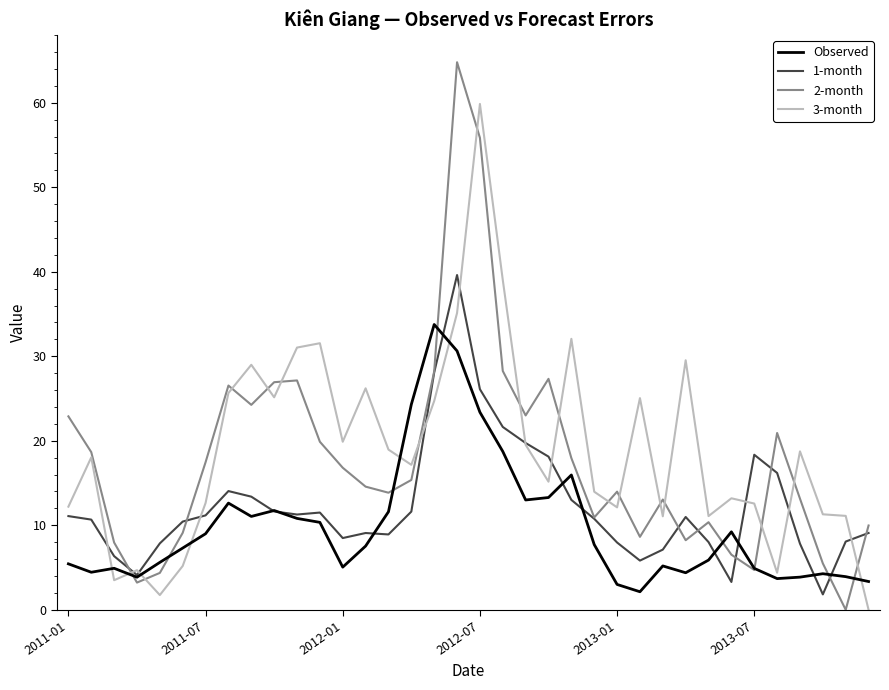

Rank the series by their maximum value, from lowest to highest.

Observed, 1-month, 3-month, 2-month